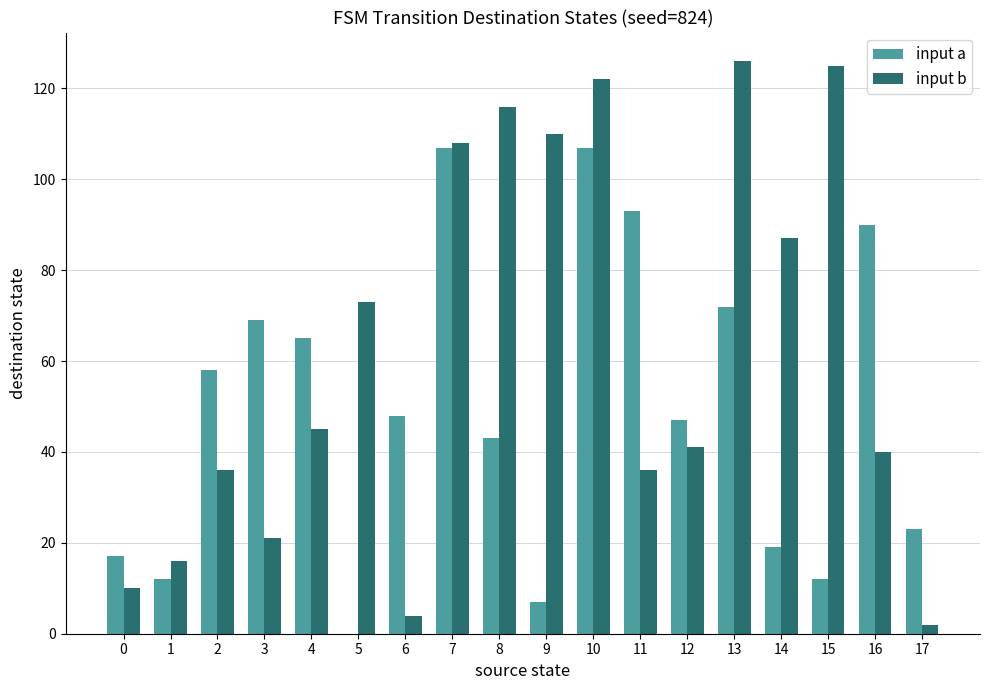

What is the difference between the input a values at 13 and 9?

65